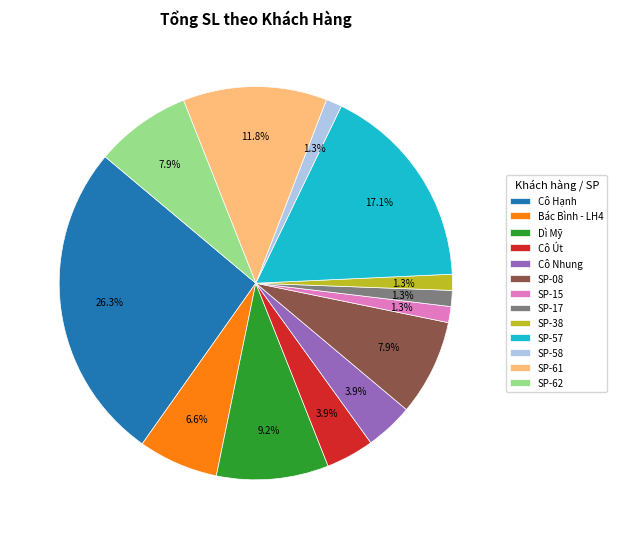

Which has a higher value, SP-62 or SP-61?

SP-61